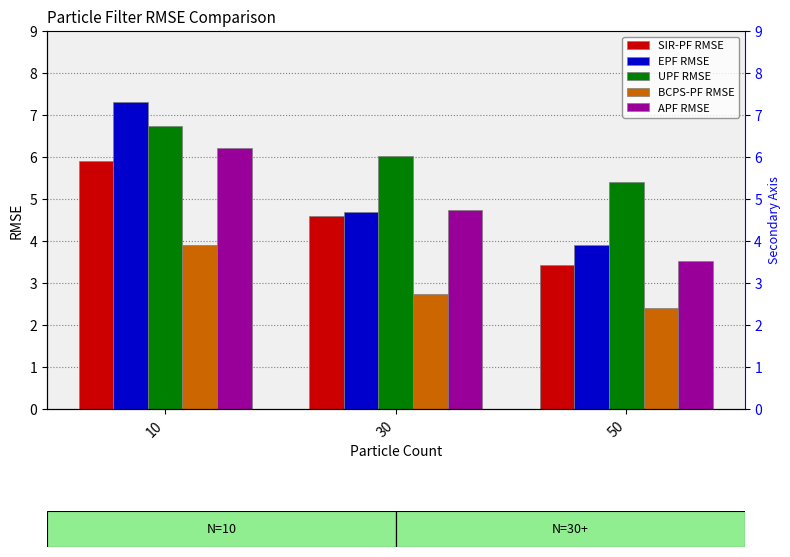

Between 30 and 10, which is larger?

10